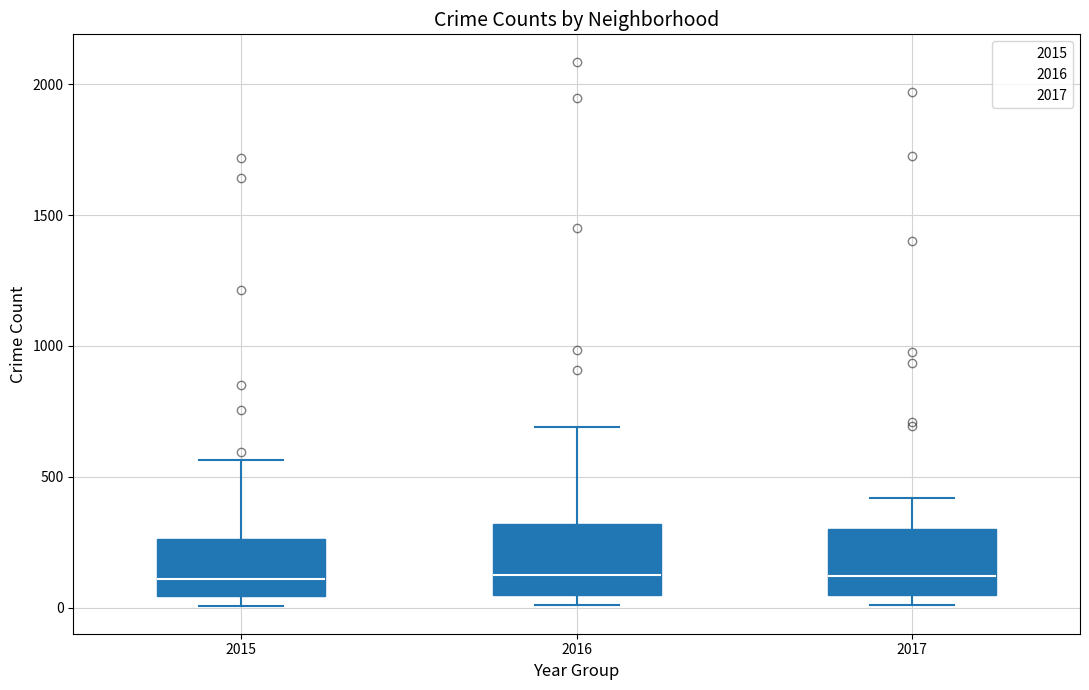

Reading left to right, read every box against the y-axis: the position of its median line, the range the box covers, and the ends of its whiskers. The values are not printed on the chart, so give them approximately, as read against the axis.

2015: median 100, box 50 to 250, whiskers 0 to 550
2016: median 150, box 50 to 300, whiskers 0 to 700
2017: median 100, box 50 to 300, whiskers 0 to 400